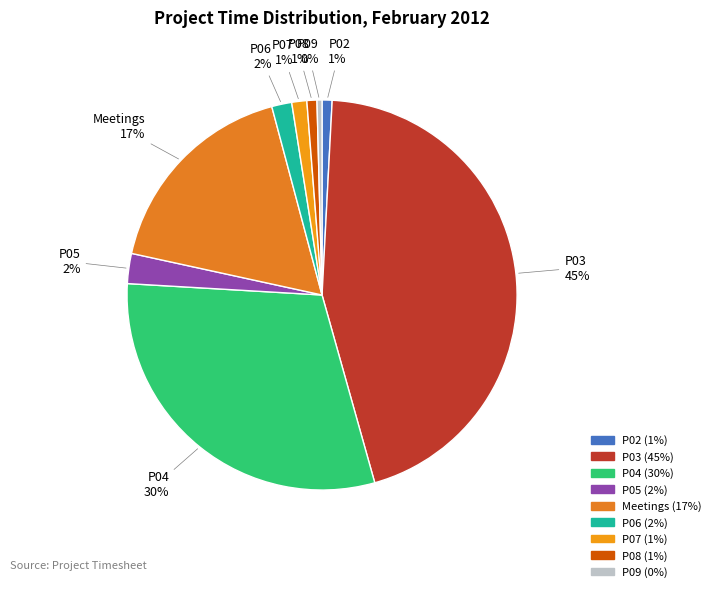

Is there any slice that represents more than half of the pie?

No